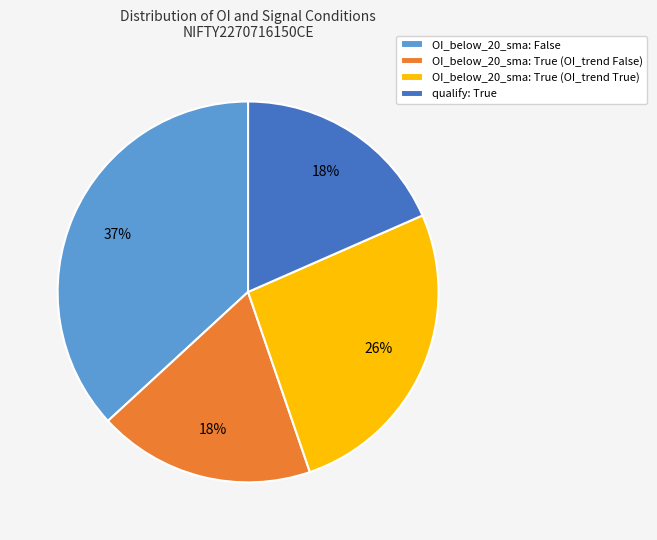

The OI_below_20_sma: True (OI_trend False) slice represents 9% of the pie. True or false?

False